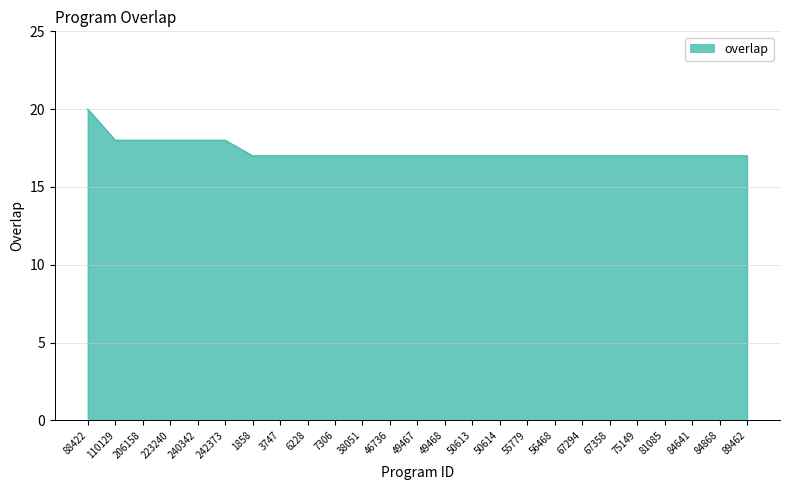

What is the greatest value displayed?

20